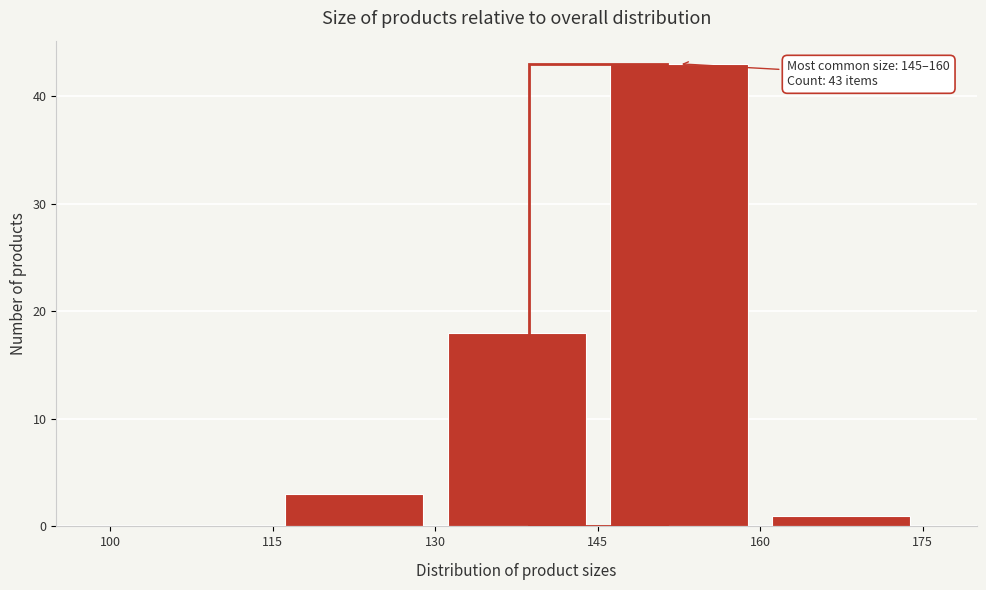

Which range on the x-axis has the tallest bar?

145 to 160